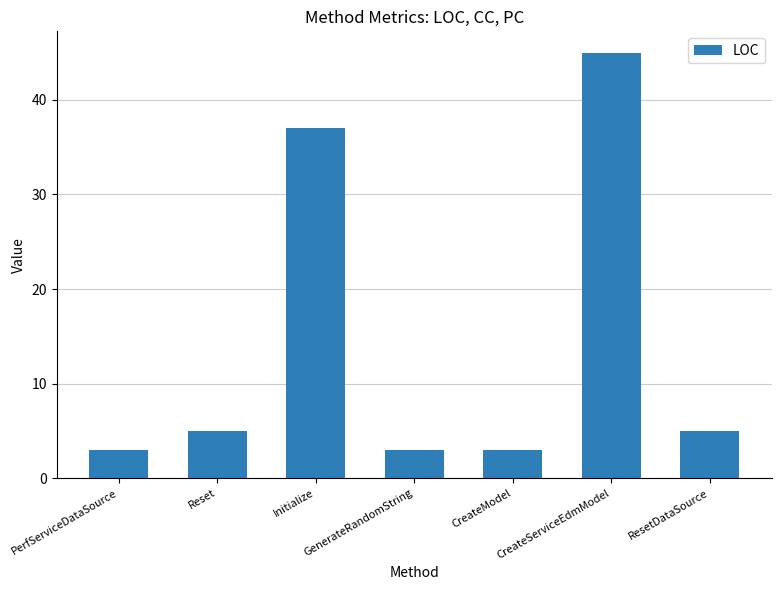

What is the label of the 5th bar from the left?

CreateModel